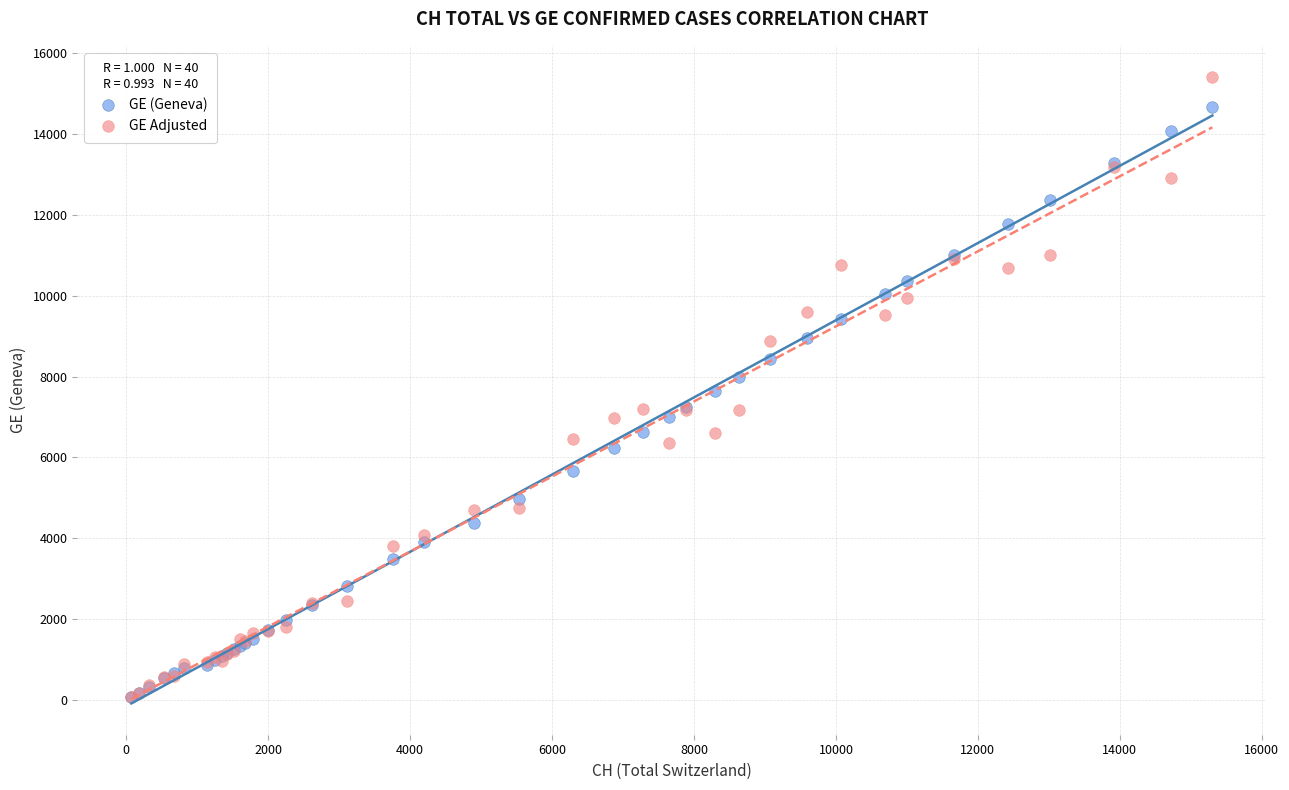

What are all the series names shown in the legend?

GE (Geneva), GE Adjusted